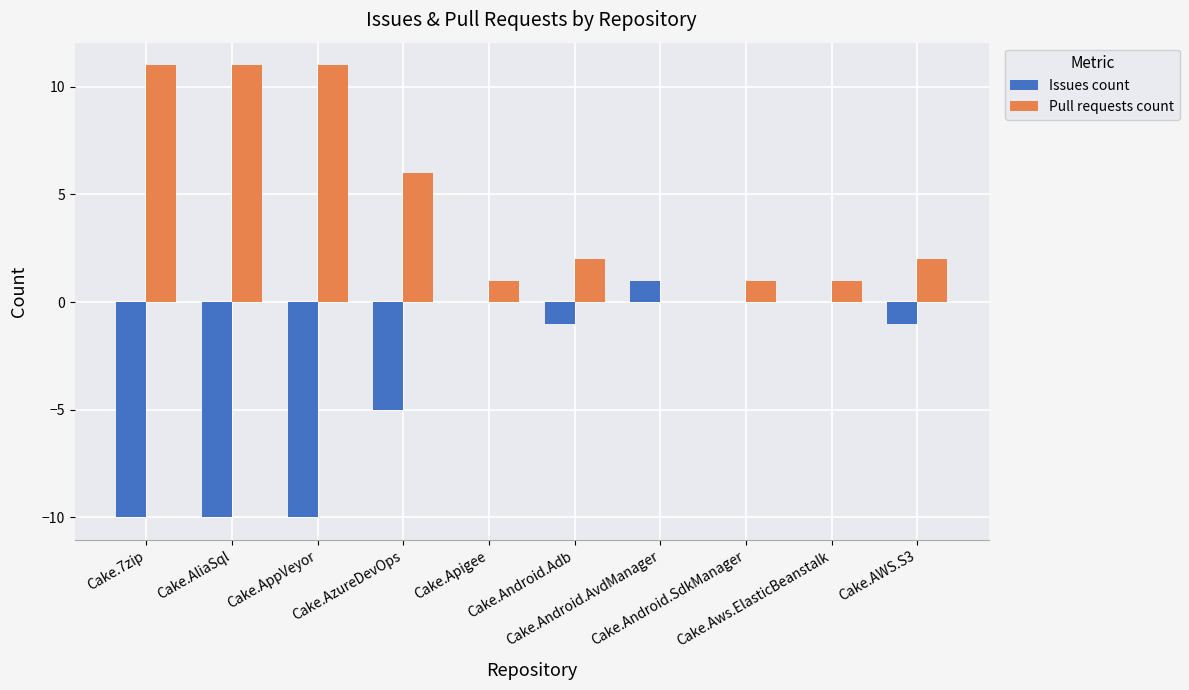

What are all the series names shown in the legend?

Issues count, Pull requests count